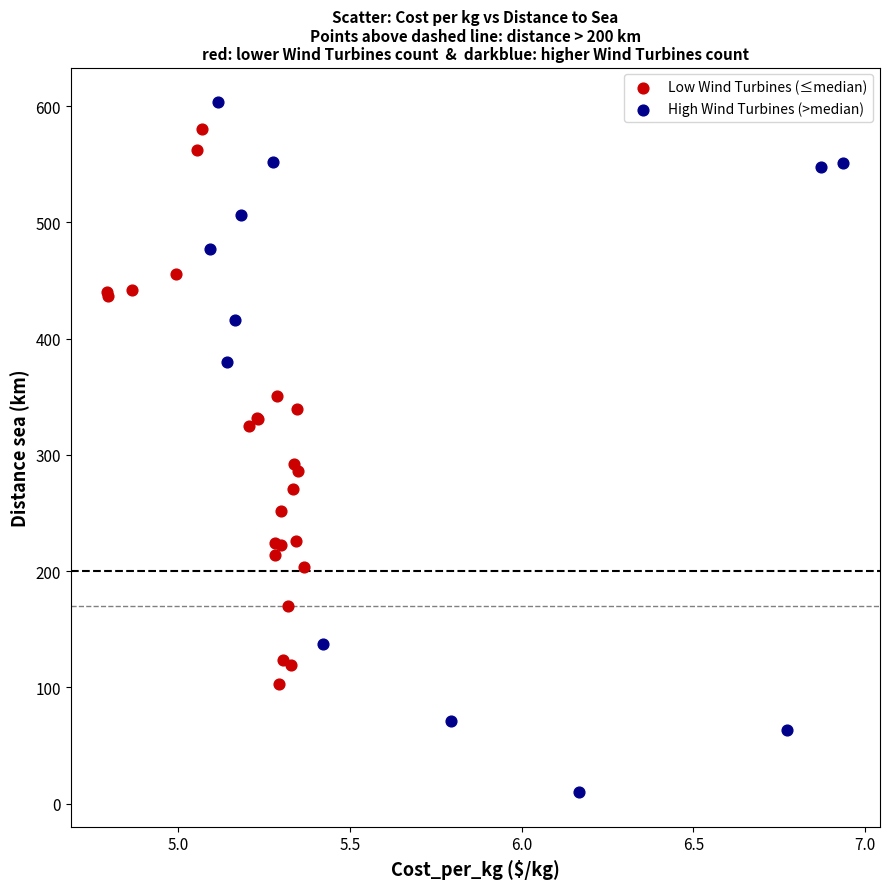

Which series reaches the minimum Y coordinate?

High Wind Turbines (>median)